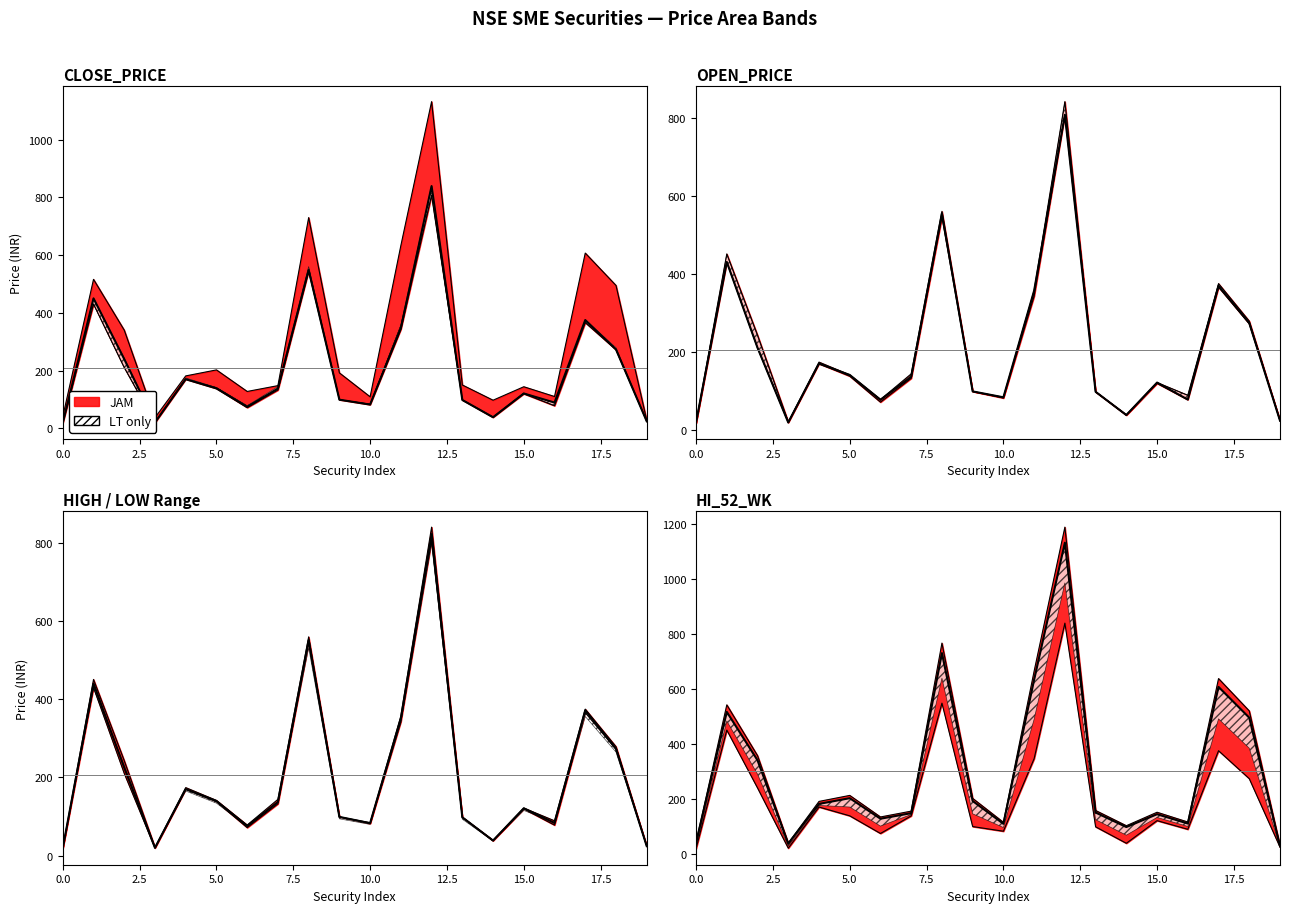

True or false: LOW_PRICE and OPEN_PRICE intersect in this chart.

False